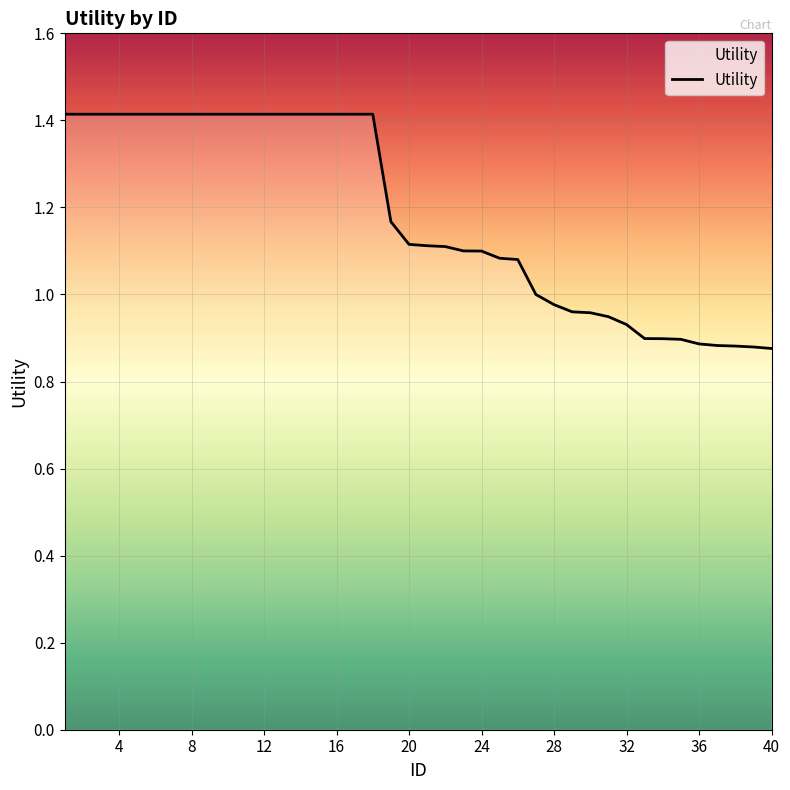

What is the difference between the maximum and minimum values?

0.5